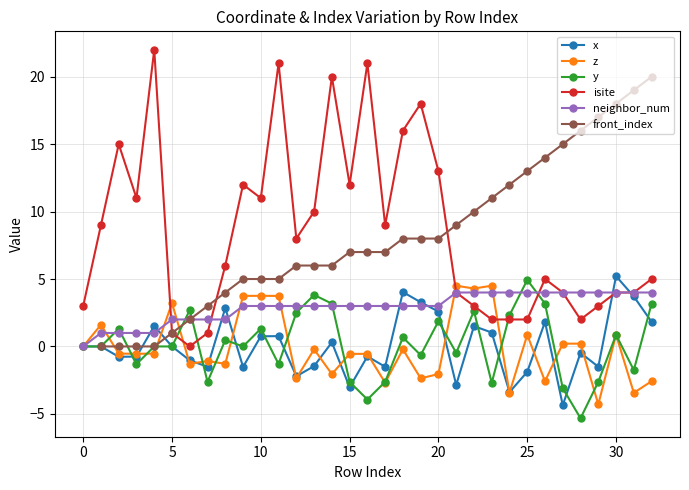

The value of z at 15 is -0.6. True or false?

True